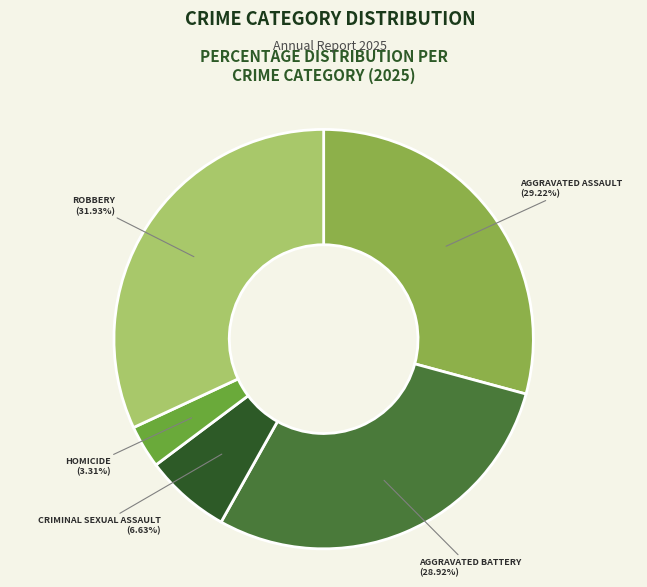

How many segments does this pie chart have?

5